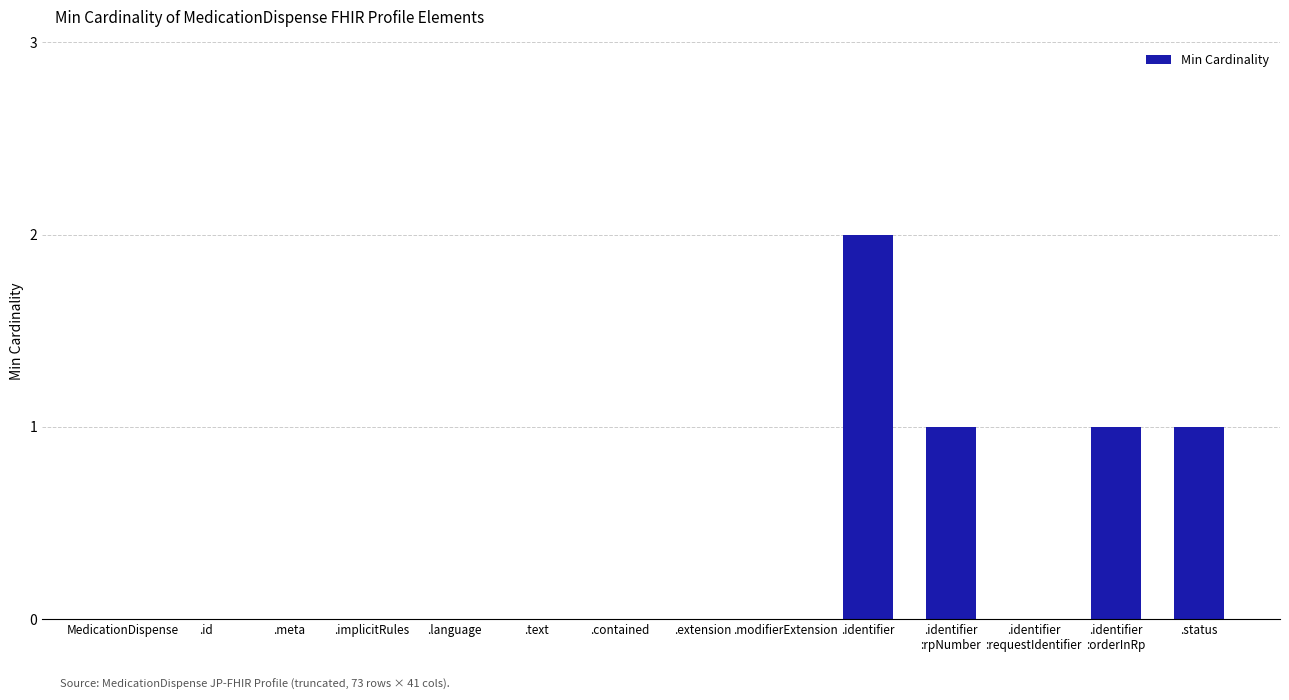

Count the number of categories in the chart.

14